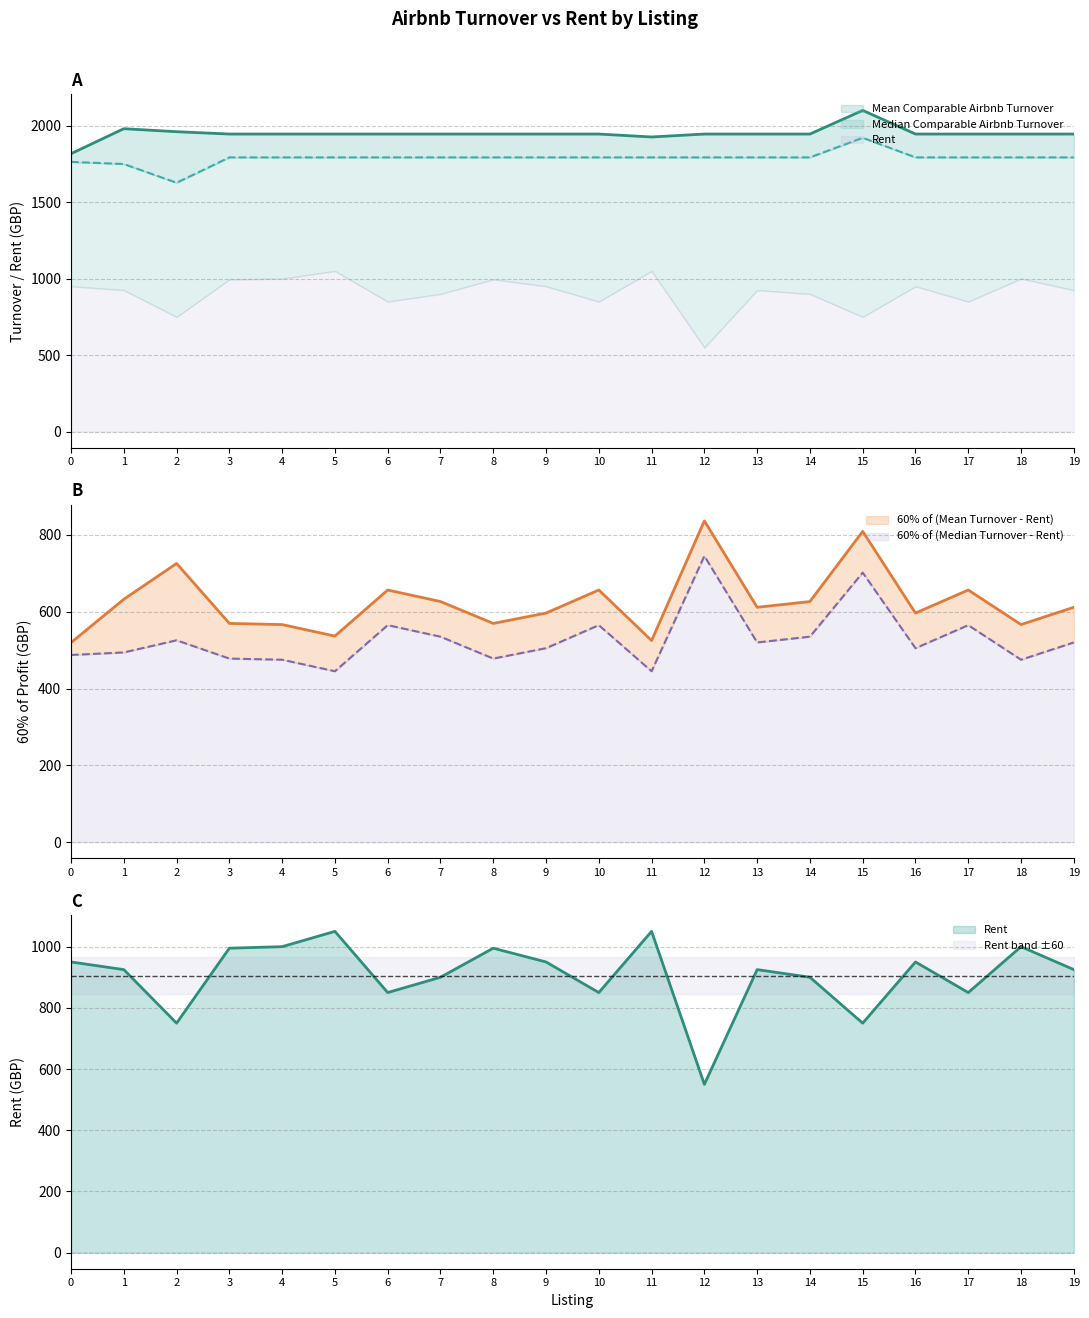

Reading left to right, transcribe all the data shown in this chart.

Mean Comparable Airbnb Turnover: 0=1815.9	1=1979.2	2=1959.5	3=1944.3	4=1944.3	5=1944.3	6=1944.3	7=1944.3	8=1944.3	9=1944.3	10=1944.3	11=1925.1	12=1944.3	13=1944.3	14=1944.3	15=2098.7	16=1944.3	17=1944.3	18=1944.3	19=1944.3
Median Comparable Airbnb Turnover: 0=1762.4	1=1748.4	2=1626.1	3=1791.8	4=1791.8	5=1791.8	6=1791.8	7=1791.8	8=1791.8	9=1791.8	10=1791.8	11=1791.8	12=1791.8	13=1791.8	14=1791.8	15=1919.8	16=1791.8	17=1791.8	18=1791.8	19=1791.8
Rent: 0=950.0	1=925.0	2=750.0	3=995.0	4=1000.0	5=1050.0	6=850.0	7=900.0	8=995.0	9=950.0	10=850.0	11=1050.0	12=550.0	13=925.0	14=900.0	15=750.0	16=950.0	17=850.0	18=1000.0	19=925.0
60% of (Mean Turnover - Rent): 0=519.6	1=632.5	2=725.7	3=569.6	4=566.6	5=536.6	6=656.6	7=626.6	8=569.6	9=596.6	10=656.6	11=525.1	12=836.6	13=611.6	14=626.6	15=809.2	16=596.6	17=656.6	18=566.6	19=611.6
60% of (Median Turnover - Rent): 0=487.5	1=494.1	2=525.7	3=478.1	4=475.1	5=445.1	6=565.1	7=535.1	8=478.1	9=505.1	10=565.1	11=445.1	12=745.1	13=520.1	14=535.1	15=701.9	16=505.1	17=565.1	18=475.1	19=520.1